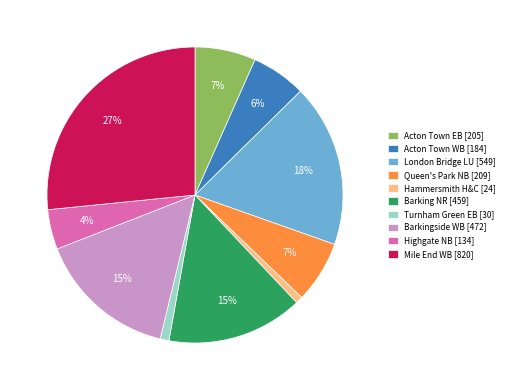

Does Acton Town EB account for over 50% of the chart?

No